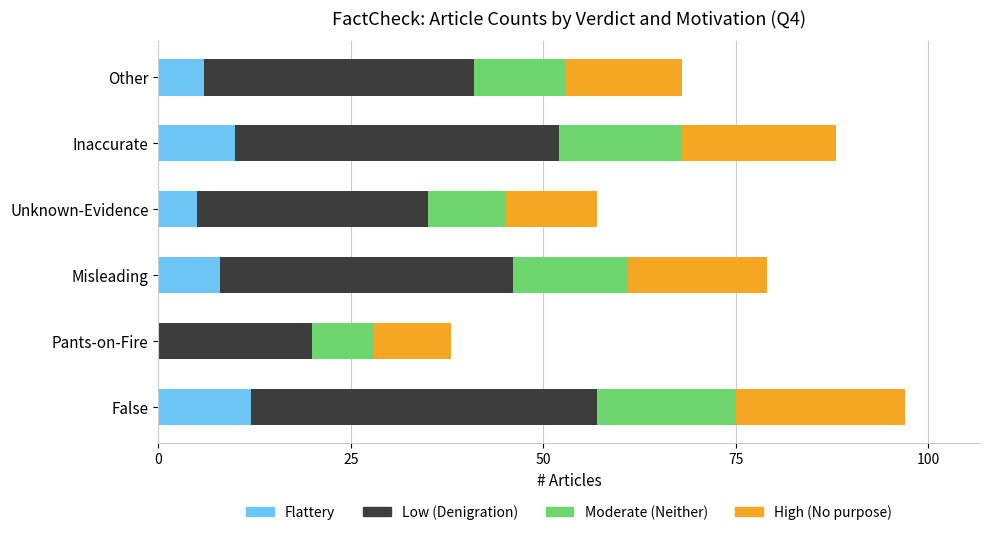

At which category is the sum across all series the highest?

False